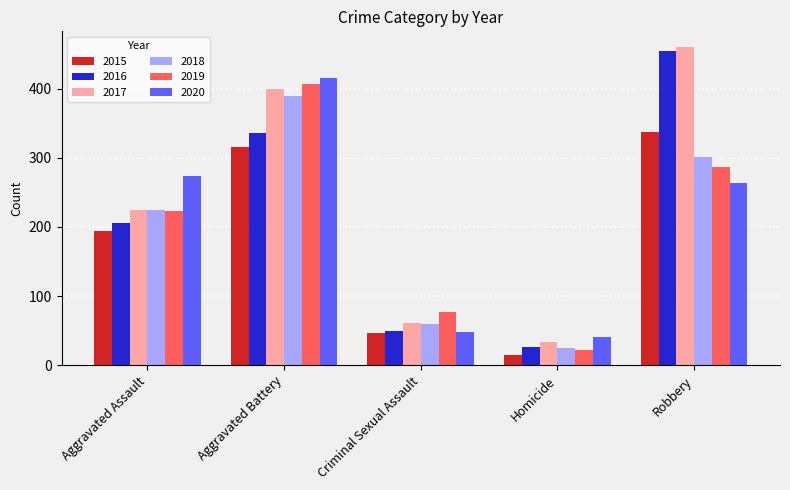

Is the value of 2015 at Aggravated Battery greater than the value of 2019 at Aggravated Assault?

Yes